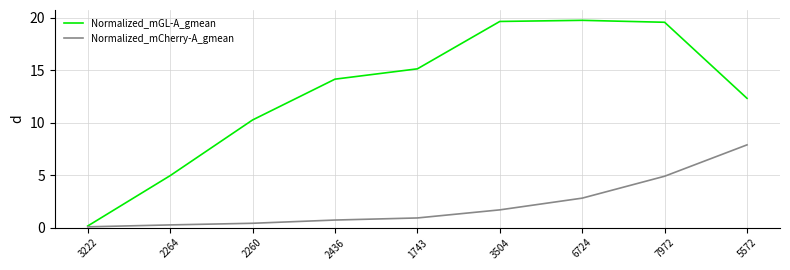

The Normalized_mGL-A_gmean series shows 4.9 at 2260. True or false?

False